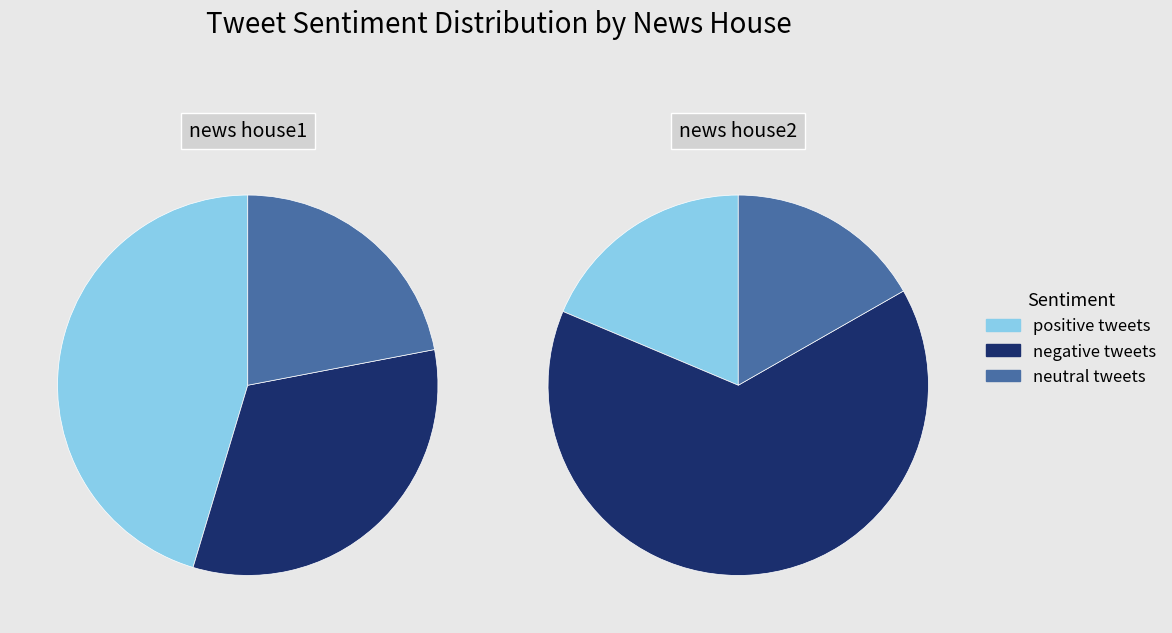

To the nearest percent, what is the difference between the neutral tweets and negative tweets slice percentages?

48%